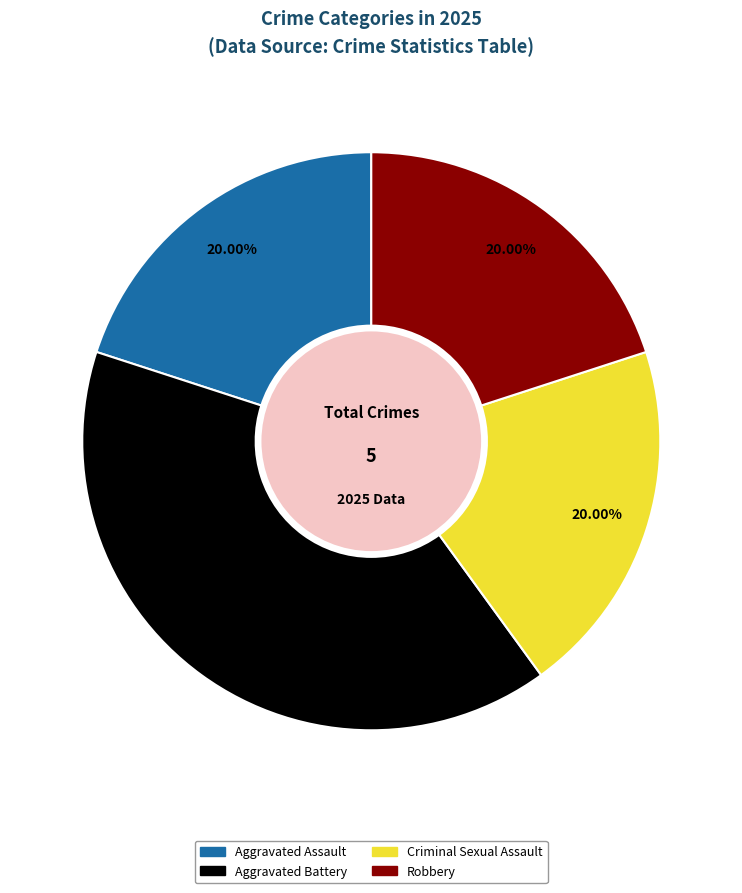

To the nearest percent, what is the difference between the largest and smallest slice percentages?

20%